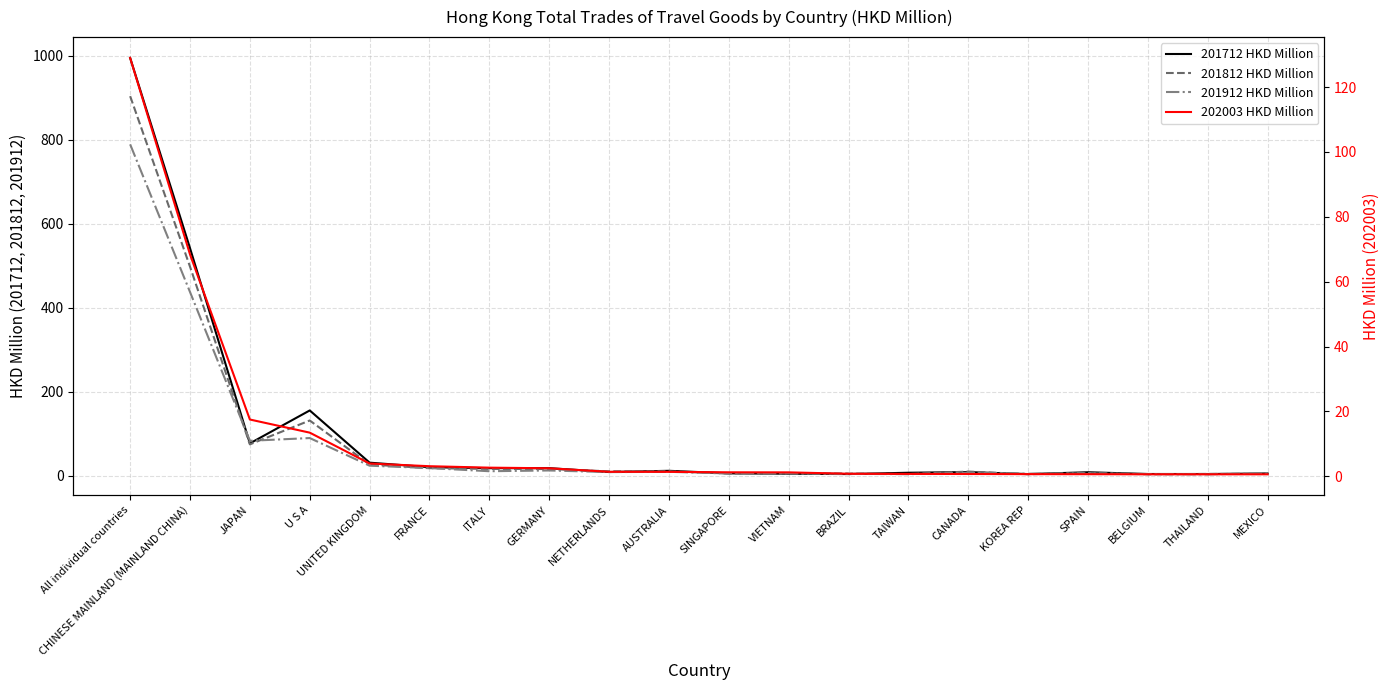

Reading left to right, transcribe all the data shown in this chart.

201712 HKD Million: All individual countries=995.1	CHINESE MAINLAND (MAINLAND CHINA)=542.0	JAPAN=77.1	U S A=155.6	UNITED KINGDOM=31.2	FRANCE=20.4	ITALY=18.0	GERMANY=18.1	NETHERLANDS=8.9	AUSTRALIA=11.8	SINGAPORE=5.7	VIETNAM=4.8	BRAZIL=4.0	TAIWAN=7.2	CANADA=8.8	KOREA REP=4.0	SPAIN=8.4	BELGIUM=4.2	THAILAND=4.1	MEXICO=5.5
201812 HKD Million: All individual countries=904.1	CHINESE MAINLAND (MAINLAND CHINA)=498.0	JAPAN=74.8	U S A=131.6	UNITED KINGDOM=26.9	FRANCE=18.0	ITALY=16.3	GERMANY=16.0	NETHERLANDS=10.6	AUSTRALIA=10.5	SINGAPORE=5.3	VIETNAM=5.6	BRAZIL=5.2	TAIWAN=4.1	CANADA=10.0	KOREA REP=3.7	SPAIN=6.5	BELGIUM=3.6	THAILAND=4.3	MEXICO=4.5
201912 HKD Million: All individual countries=789.3	CHINESE MAINLAND (MAINLAND CHINA)=437.6	JAPAN=83.2	U S A=89.8	UNITED KINGDOM=24.0	FRANCE=18.3	ITALY=10.8	GERMANY=12.6	NETHERLANDS=8.7	AUSTRALIA=9.4	SINGAPORE=5.3	VIETNAM=5.7	BRAZIL=4.6	TAIWAN=3.8	CANADA=7.1	KOREA REP=4.8	SPAIN=5.6	BELGIUM=4.1	THAILAND=3.4	MEXICO=5.9
202003 HKD Million: All individual countries=129.0	CHINESE MAINLAND (MAINLAND CHINA)=68.4	JAPAN=17.5	U S A=13.5	UNITED KINGDOM=4.0	FRANCE=3.1	ITALY=2.7	GERMANY=2.5	NETHERLANDS=1.4	AUSTRALIA=1.4	SINGAPORE=1.2	VIETNAM=1.2	BRAZIL=0.8	TAIWAN=0.7	CANADA=0.7	KOREA REP=0.7	SPAIN=0.7	BELGIUM=0.6	THAILAND=0.6	MEXICO=0.6